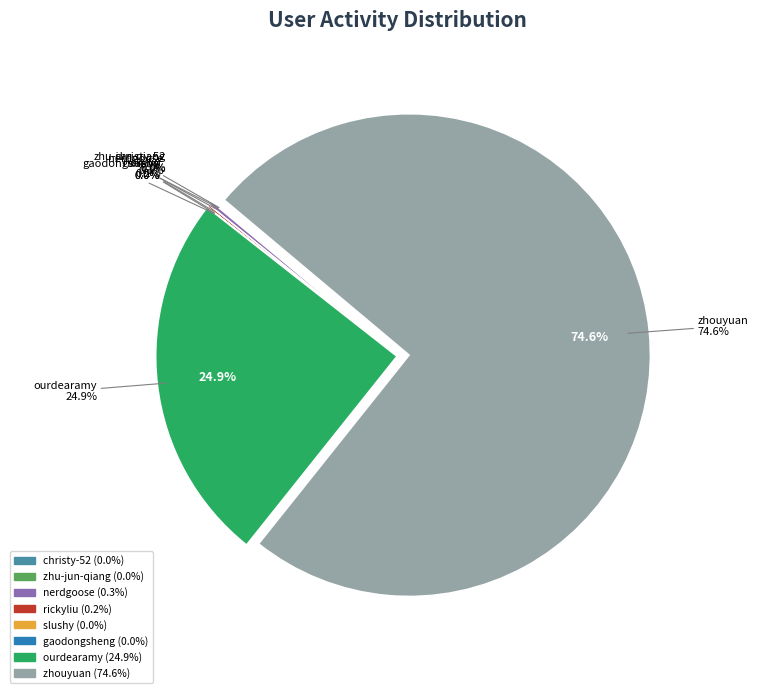

Which slice is the largest?

zhouyuan